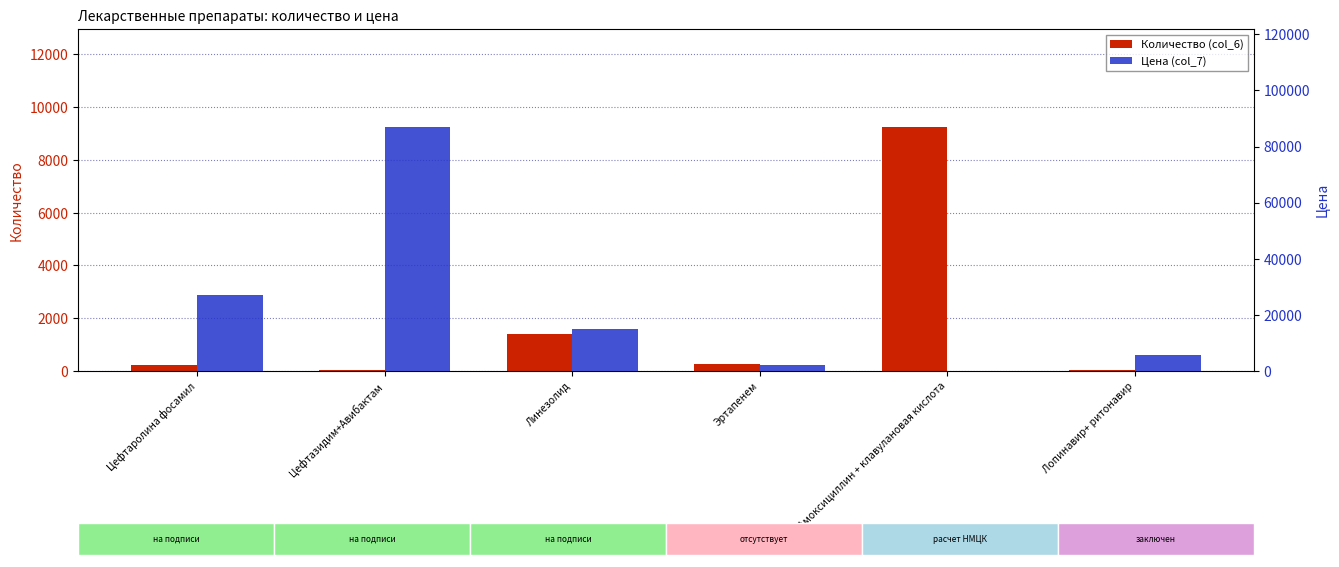

What is the sum of the Цена (col_7) values at Линезолид and Цефтаролина фосамил?

41789.3